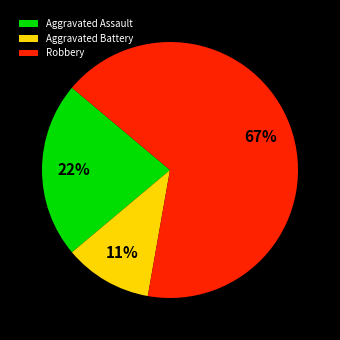

What percentage is the Robbery slice, to the nearest percent?

67%